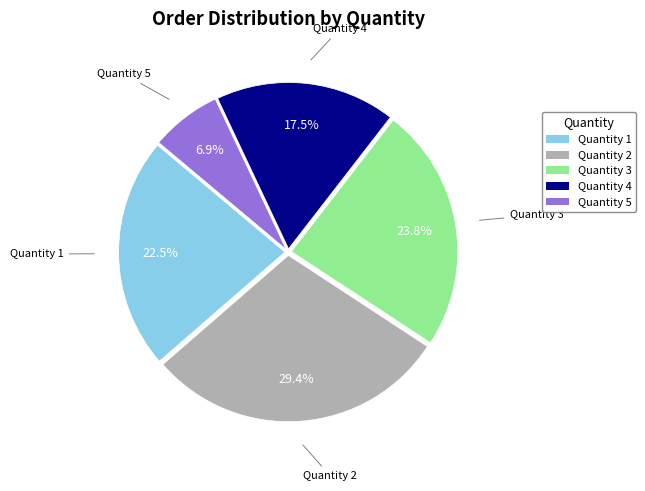

Rank the categories by value from lowest to highest.

Quantity 5, Quantity 4, Quantity 1, Quantity 3, Quantity 2